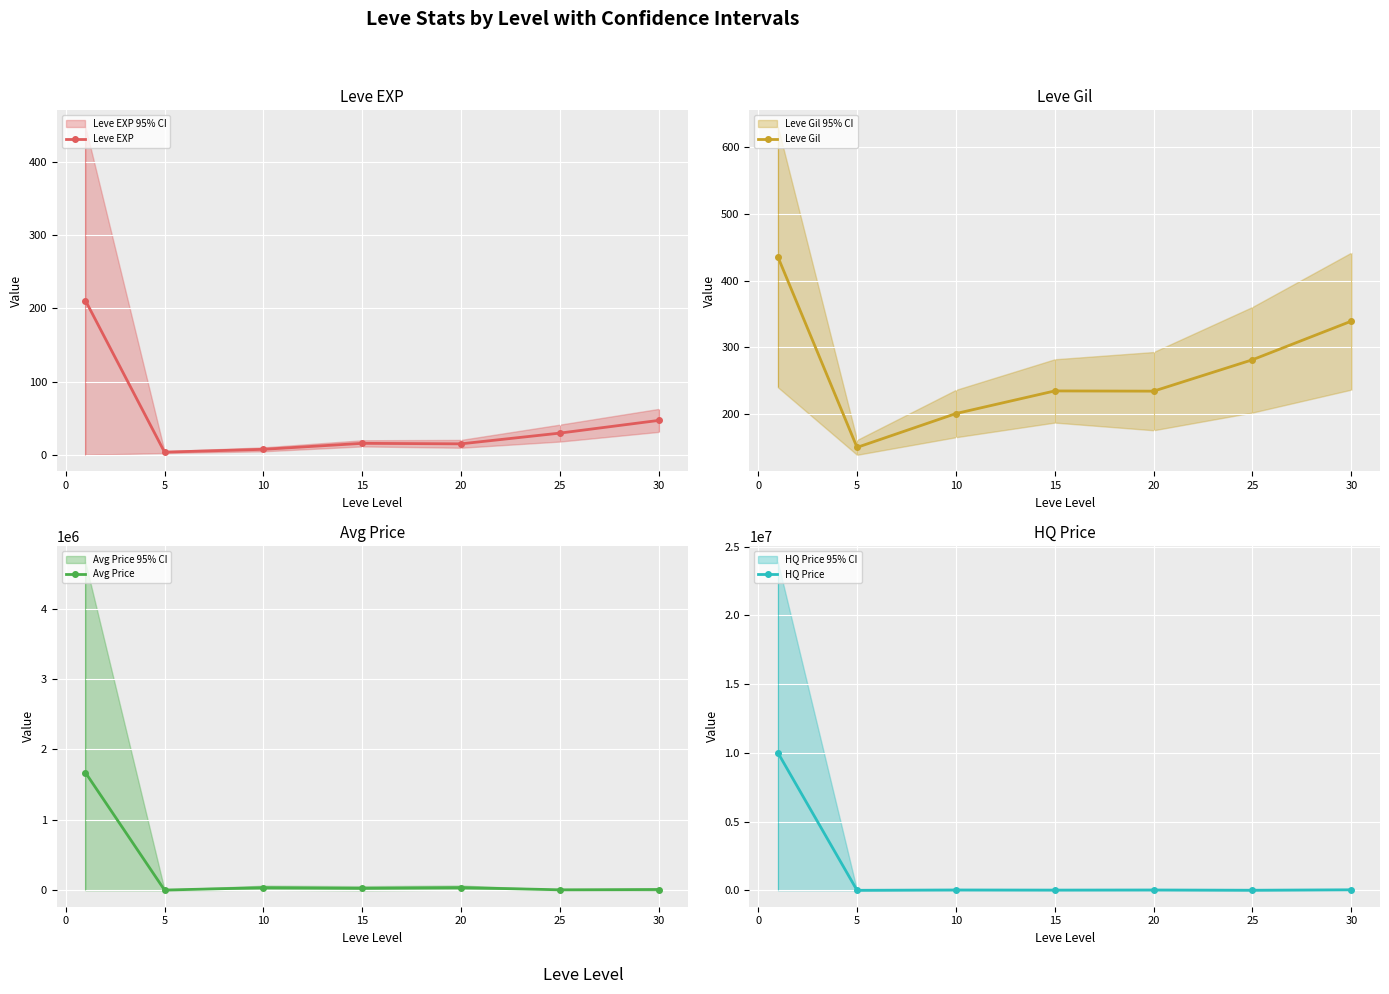

True or false: Leve EXP has a value of 29.7 at 25.

True